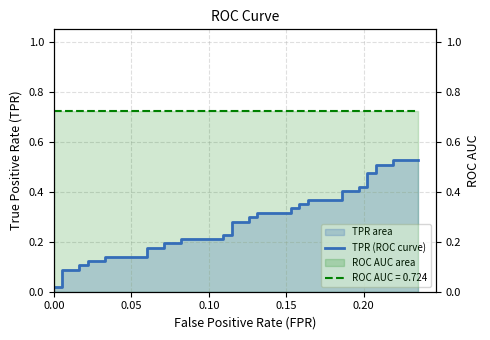

Reading left to right, list all the values displayed in this chart.

0.0	0.0	0.1	0.1	0.1	0.1	0.1	0.1	0.1	0.1	0.2	0.2	0.2	0.2	0.2	0.2	0.2	0.2	0.3	0.3	0.3	0.3	0.3	0.3	0.3	0.3	0.4	0.4	0.4	0.4	0.4	0.4	0.4	0.4	0.5	0.5	0.5	0.5	0.5	0.5